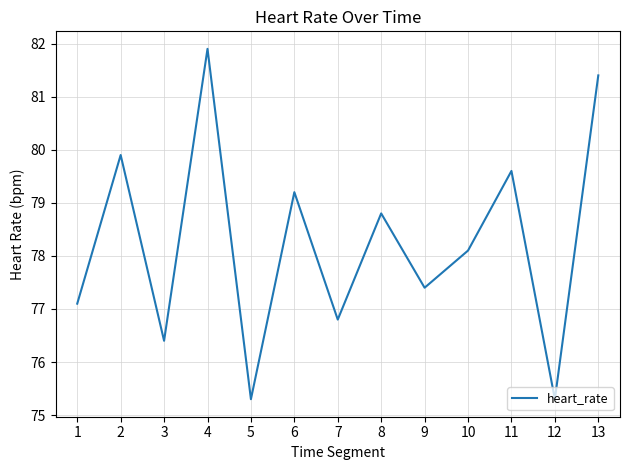

What is the difference between the values at 5 and 13?

6.1